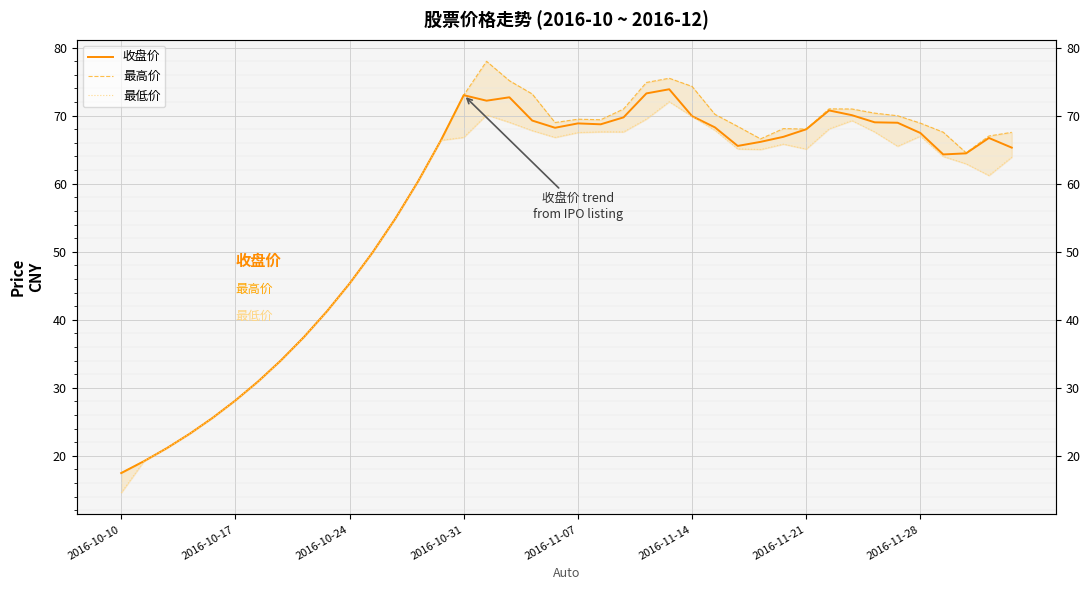

What is the average value of the 收盘价 series?

56.9